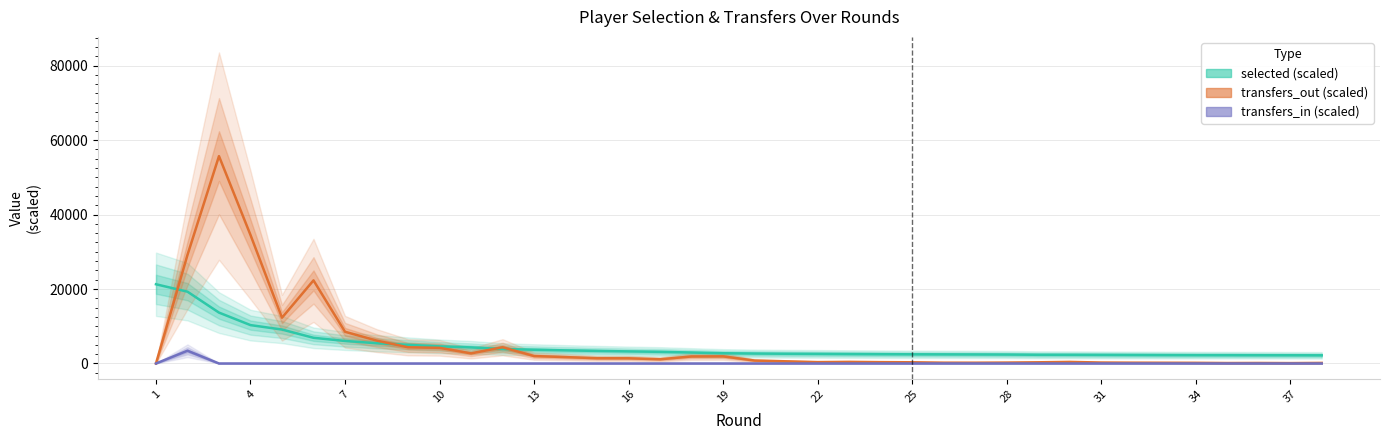

True or false: selected (scaled) and transfers_in (scaled) intersect in this chart.

False